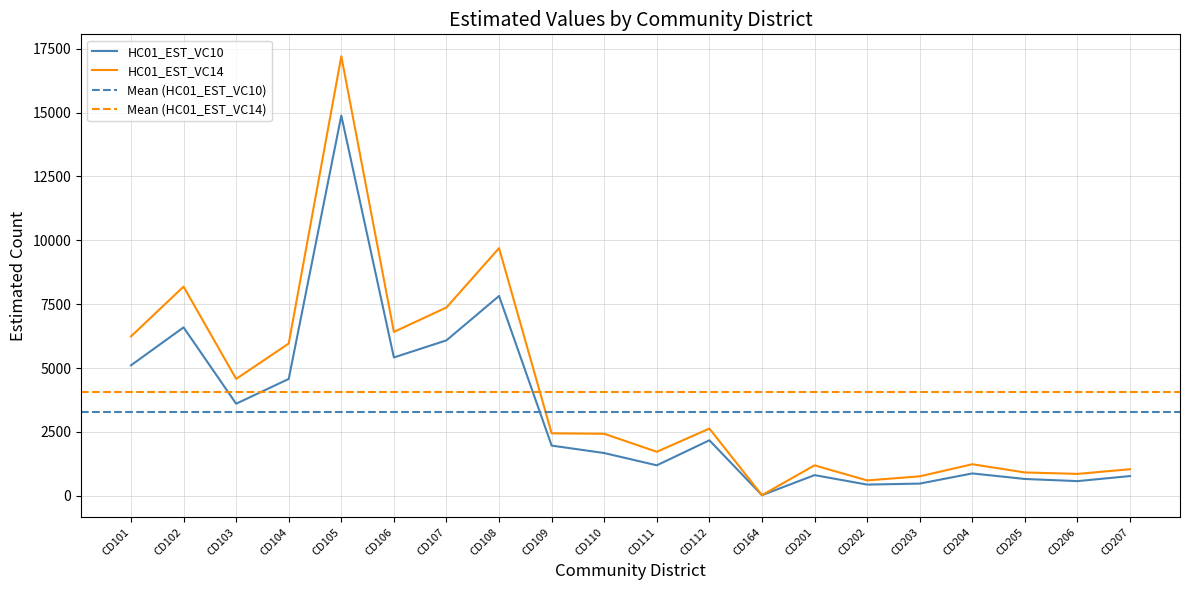

Reading left to right, extract all data points from this chart.

HC01_EST_VC10: CD101=5105	CD102=6590	CD103=3602	CD104=4572	CD105=14885	CD106=5413	CD107=6083	CD108=7820	CD109=1962	CD110=1670	CD111=1190	CD112=2170	CD164=20	CD201=806	CD202=435	CD203=474	CD204=872	CD205=655	CD206=571	CD207=769
HC01_EST_VC14: CD101=6237	CD102=8186	CD103=4573	CD104=5958	CD105=17205	CD106=6413	CD107=7370	CD108=9693	CD109=2443	CD110=2424	CD111=1720	CD112=2628	CD164=22	CD201=1189	CD202=598	CD203=758	CD204=1232	CD205=910	CD206=854	CD207=1037